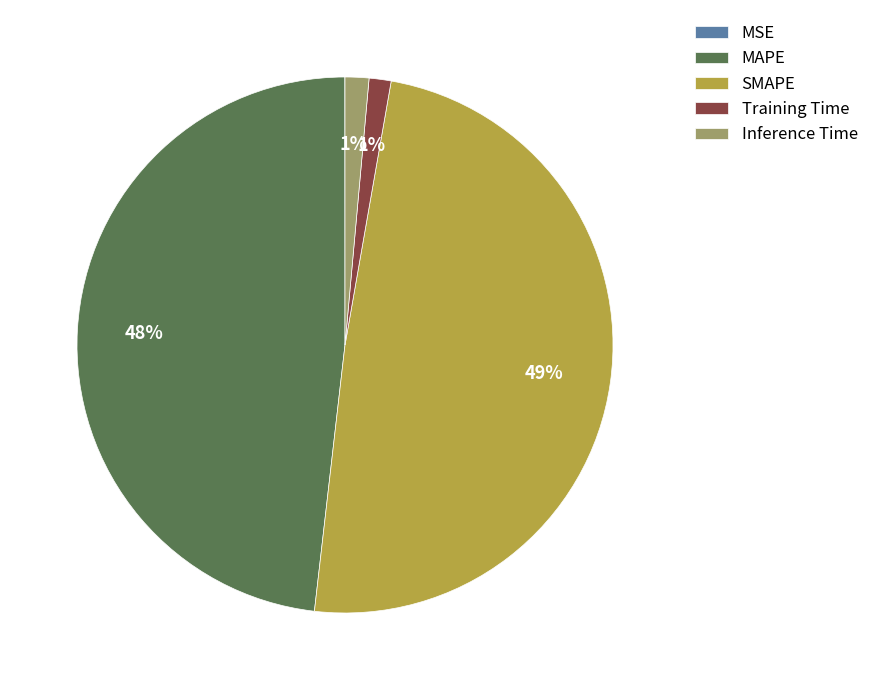

Between Inference Time and MAPE, which is larger?

MAPE